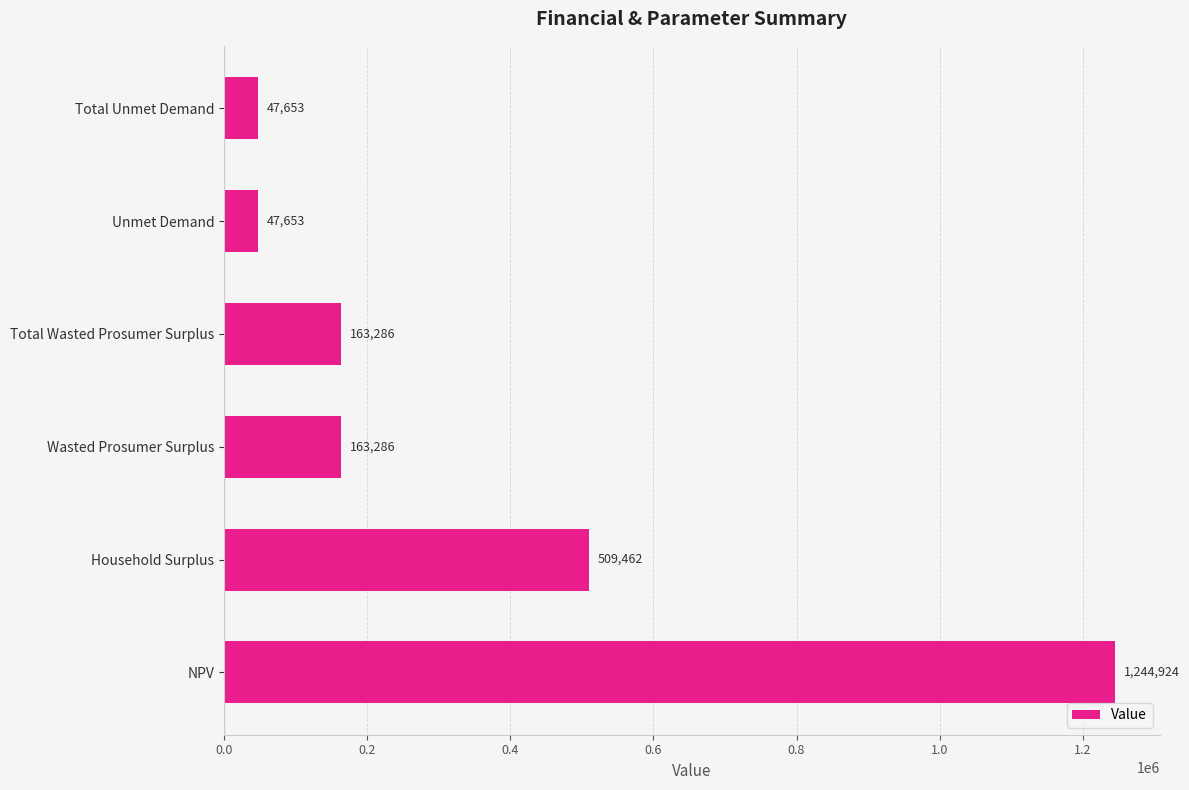

Where is the data nearest to the value 646288?

Household Surplus